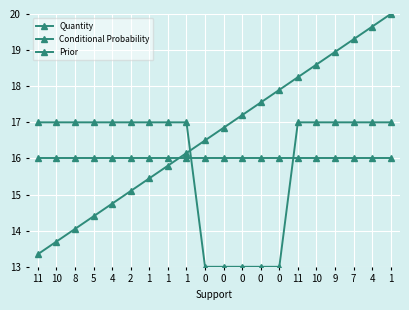

The Quantity series shows 14.8 at 4. True or false?

True